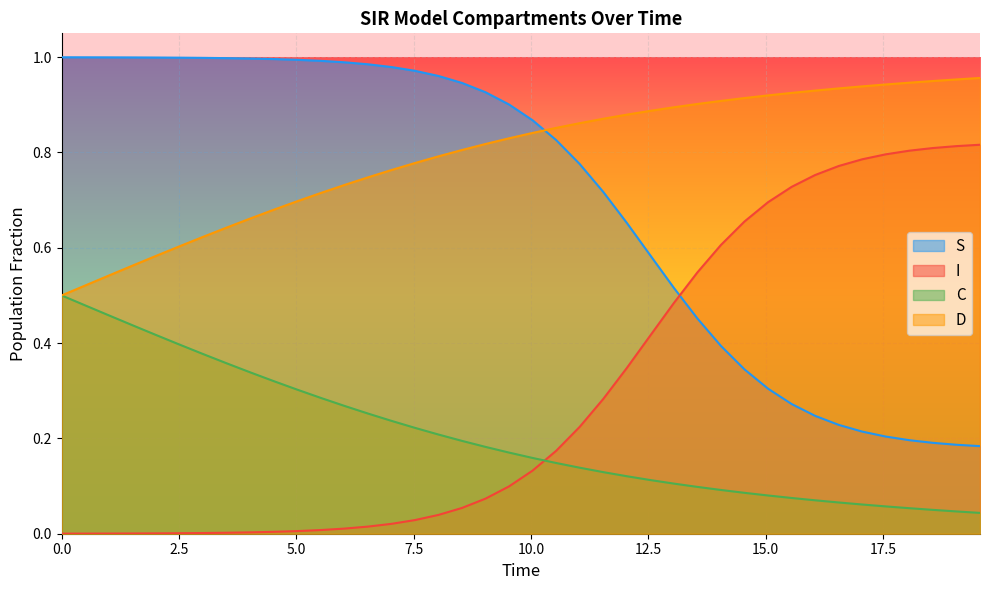

Which series has the largest range (max minus min)?

I